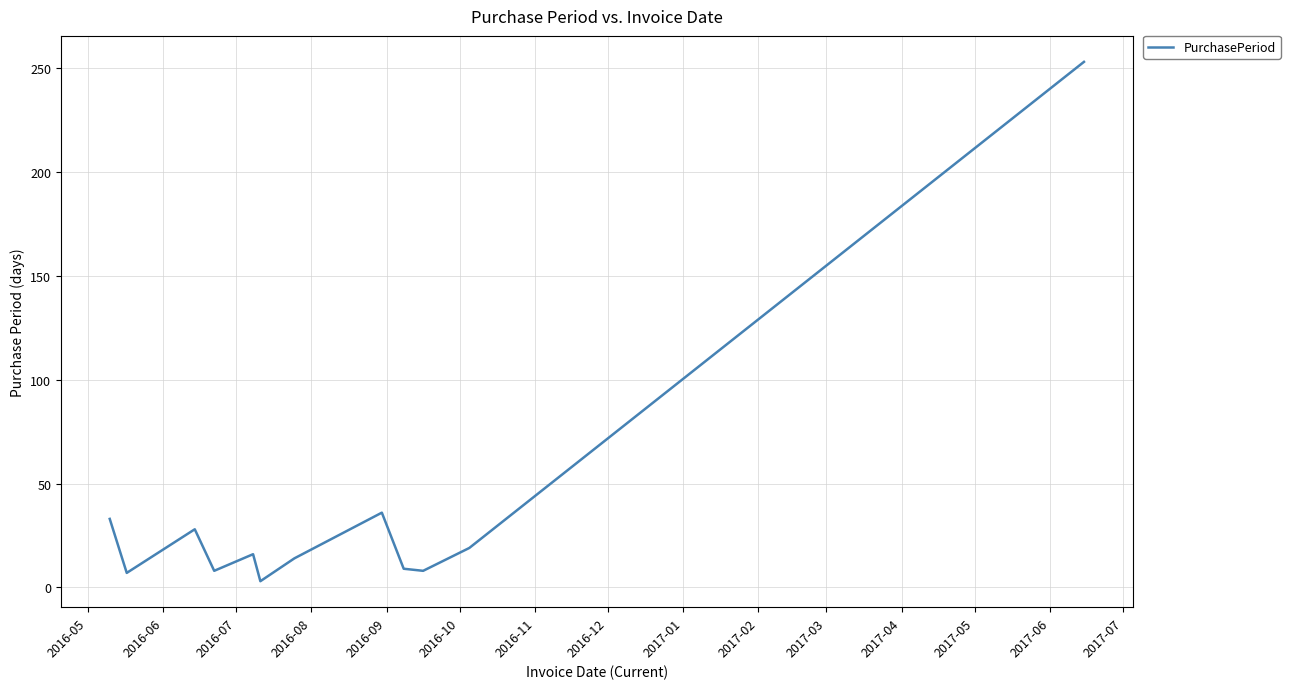

What is the difference between the maximum and minimum values?

250